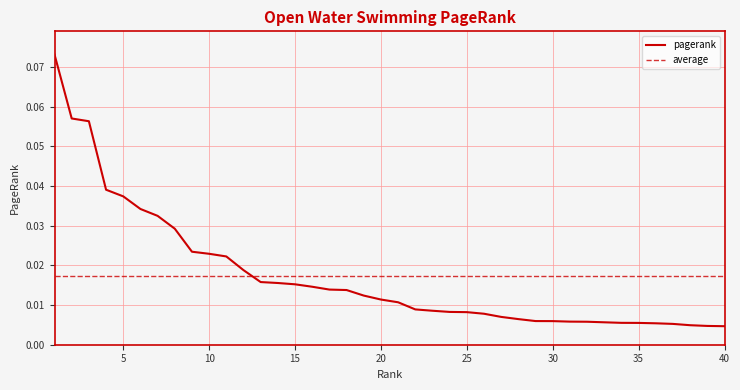

The chart shows a value of 0.0 at 32. True or false?

False